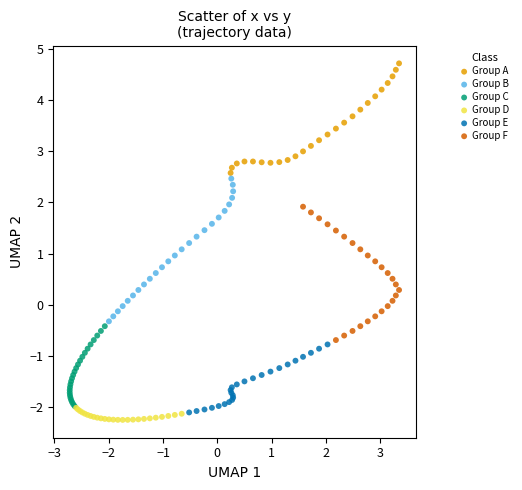

Which series has the widest spread of Y values?

Group B